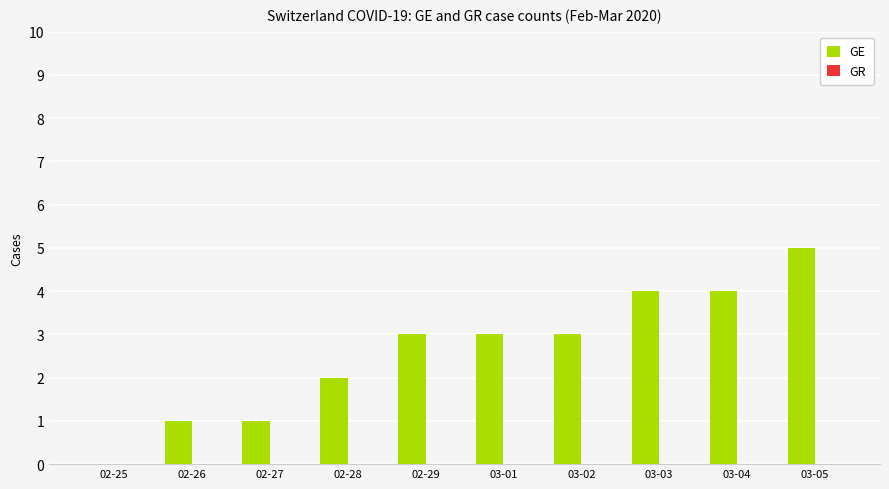

True or false: the data shows 1 at 02-26.

True